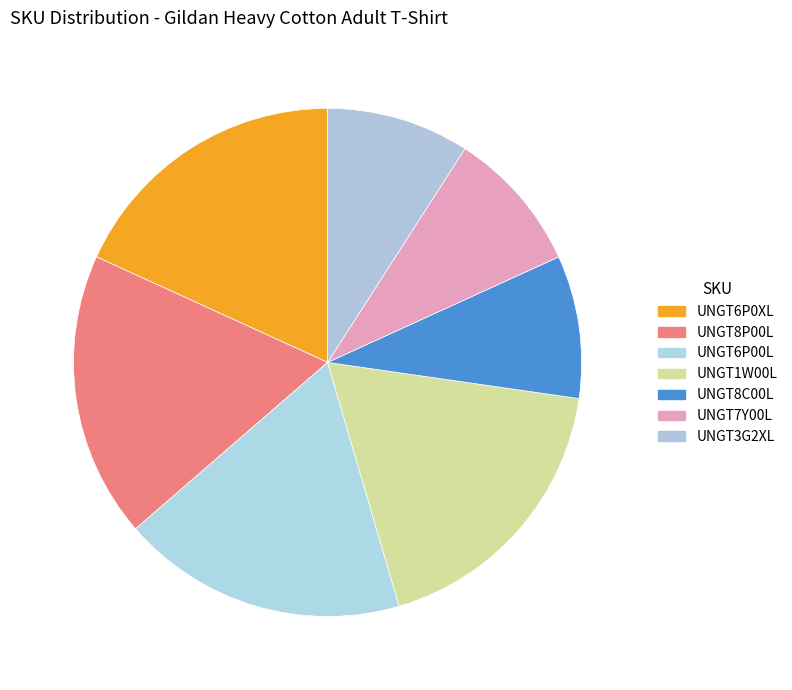

True or false: UNGT3G2XL accounts for 1% of the total.

False